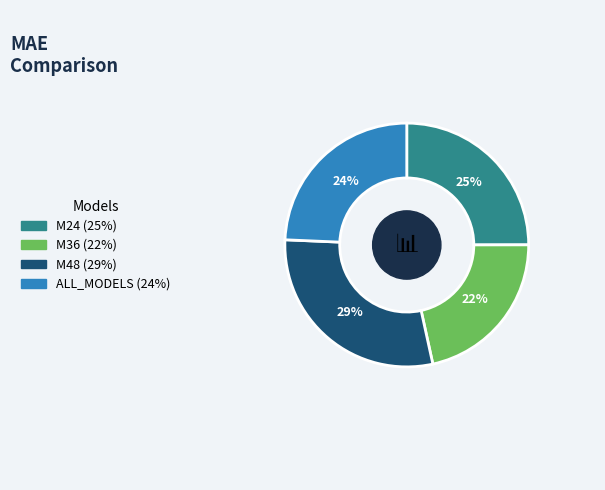

To the nearest percent, what is the difference between the M24 and ALL_MODELS slice percentages?

1%